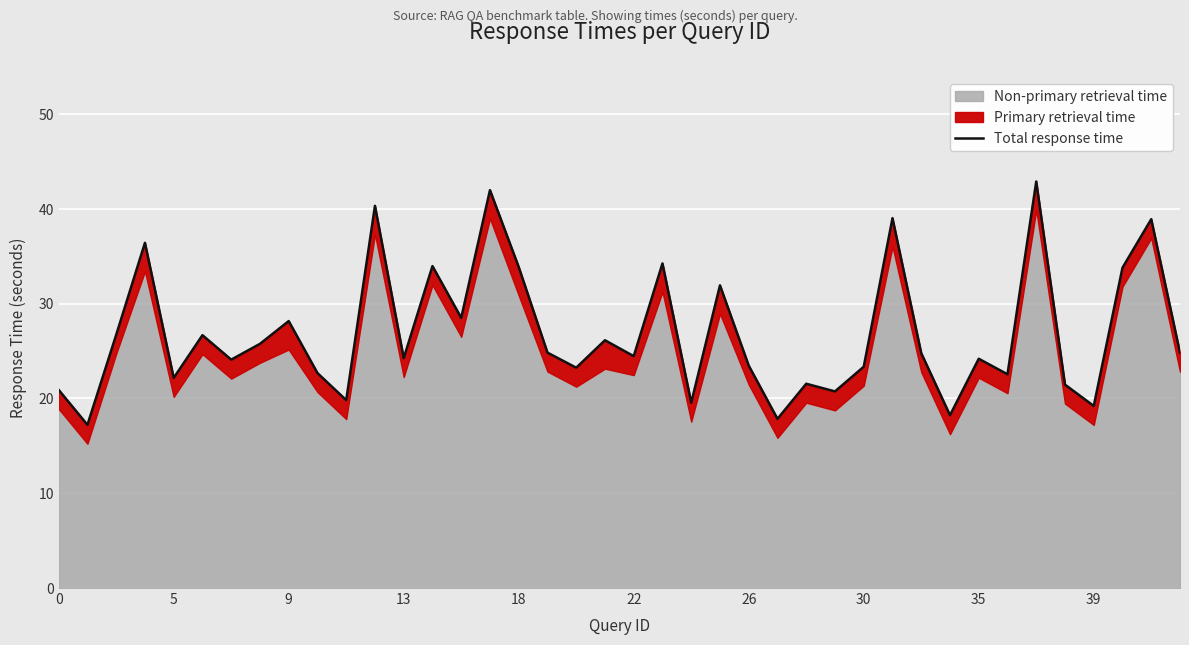

How many values exceed 24?

24